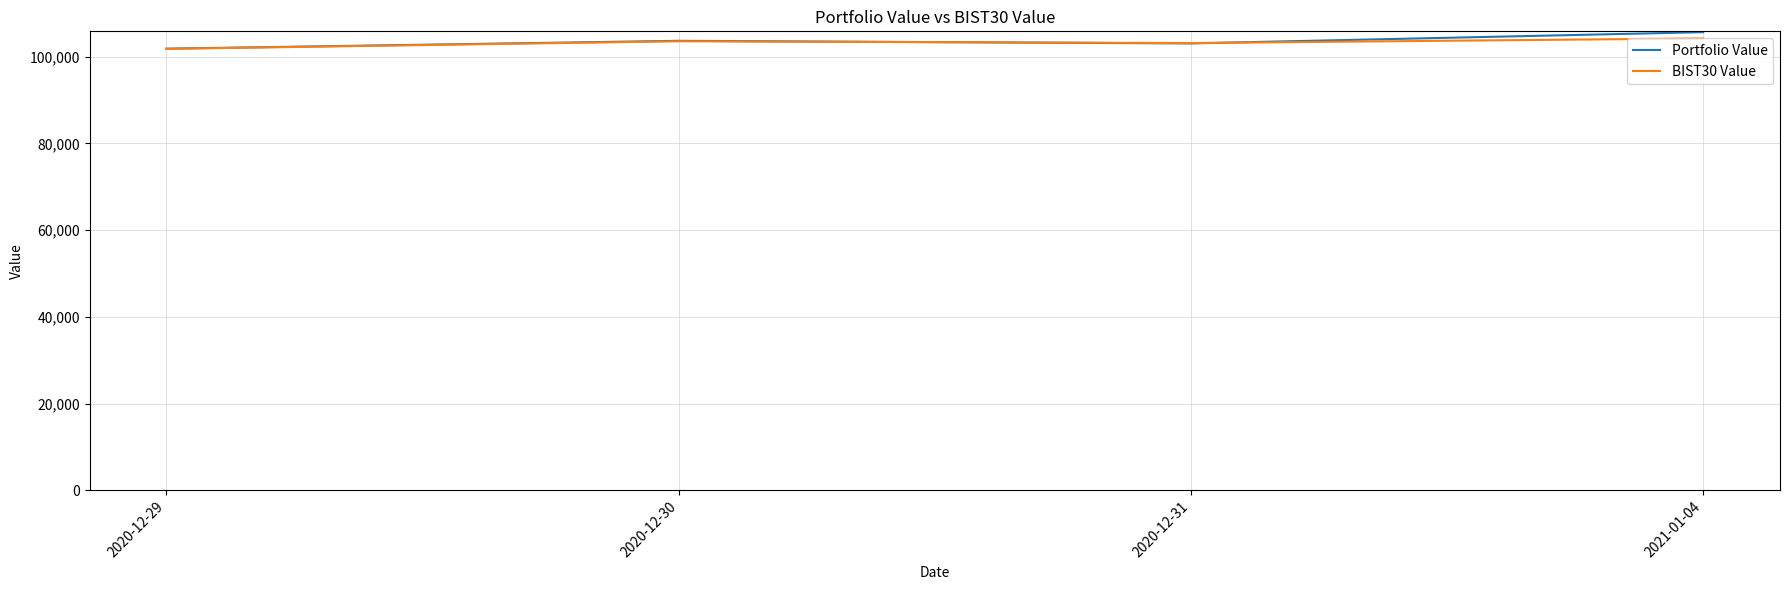

What is the spread (max minus min) of values at 2021-01-04?

1446.0